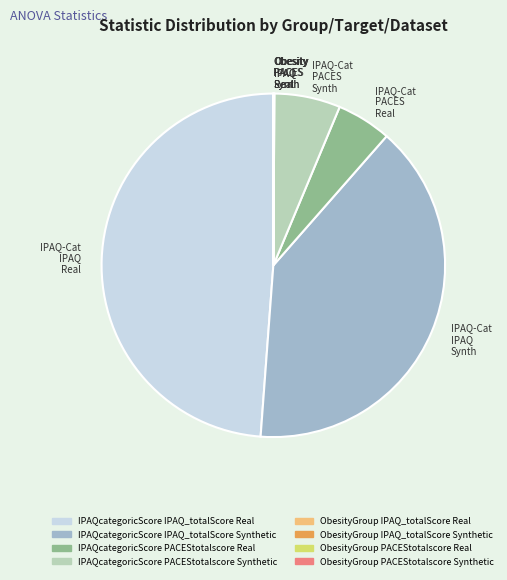

Is there a majority slice in this chart?

No